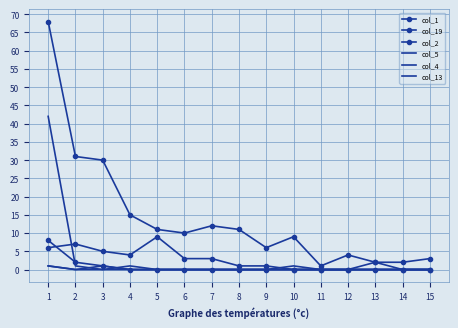

How many values in col_4 are above zero?

2